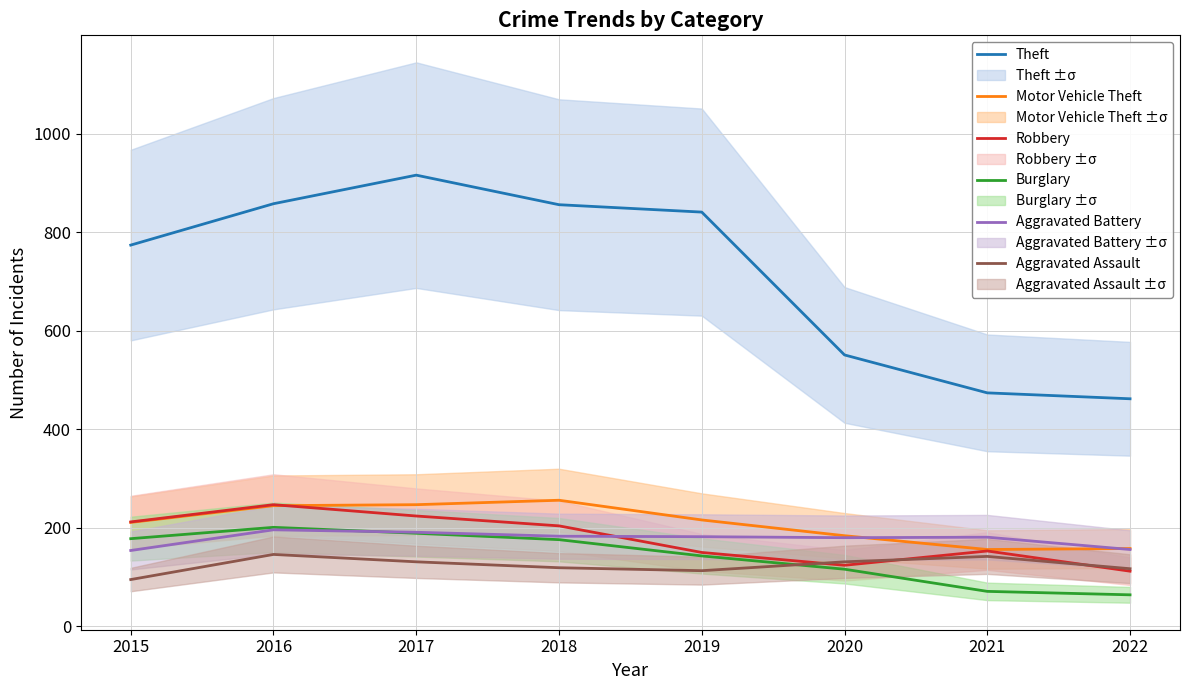

Where is Burglary nearest to the value 132?

2019